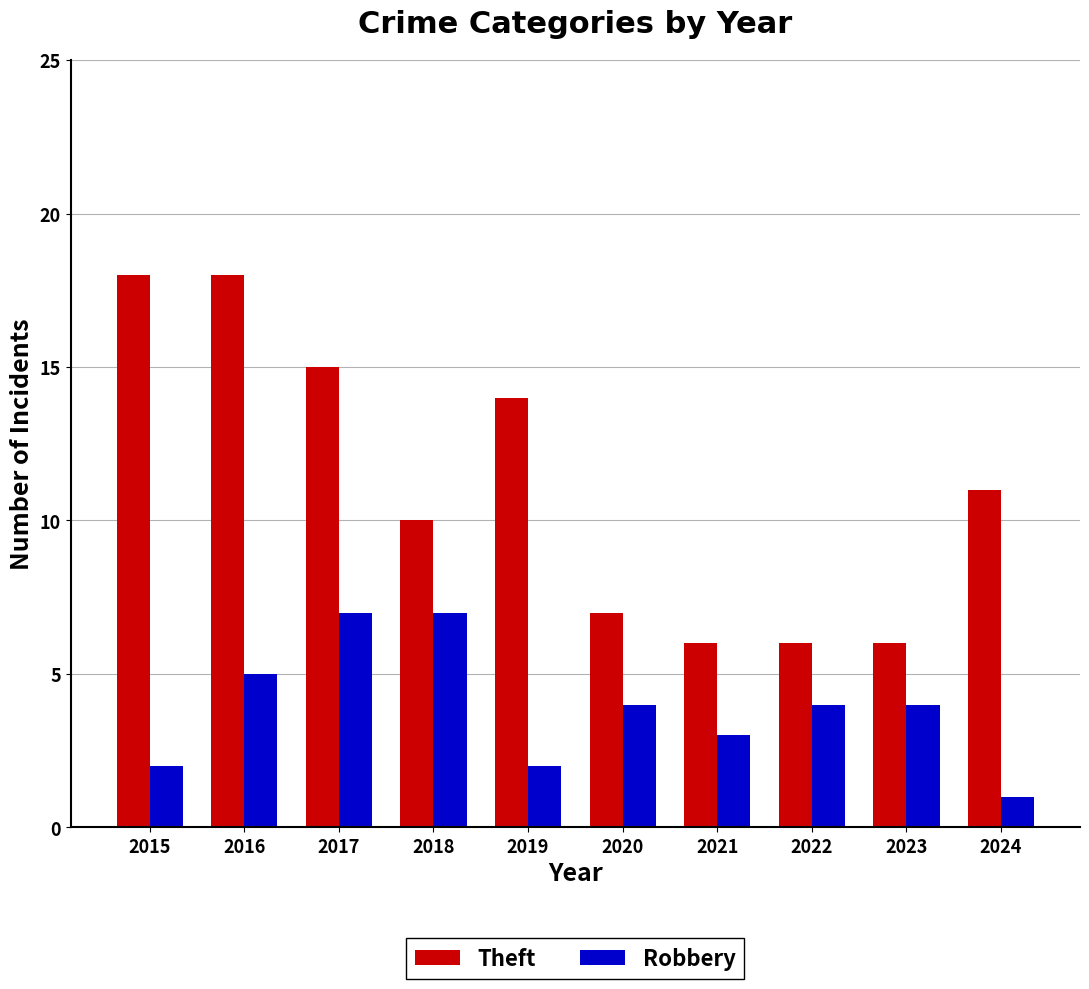

What is the sum of all Robbery values?

39